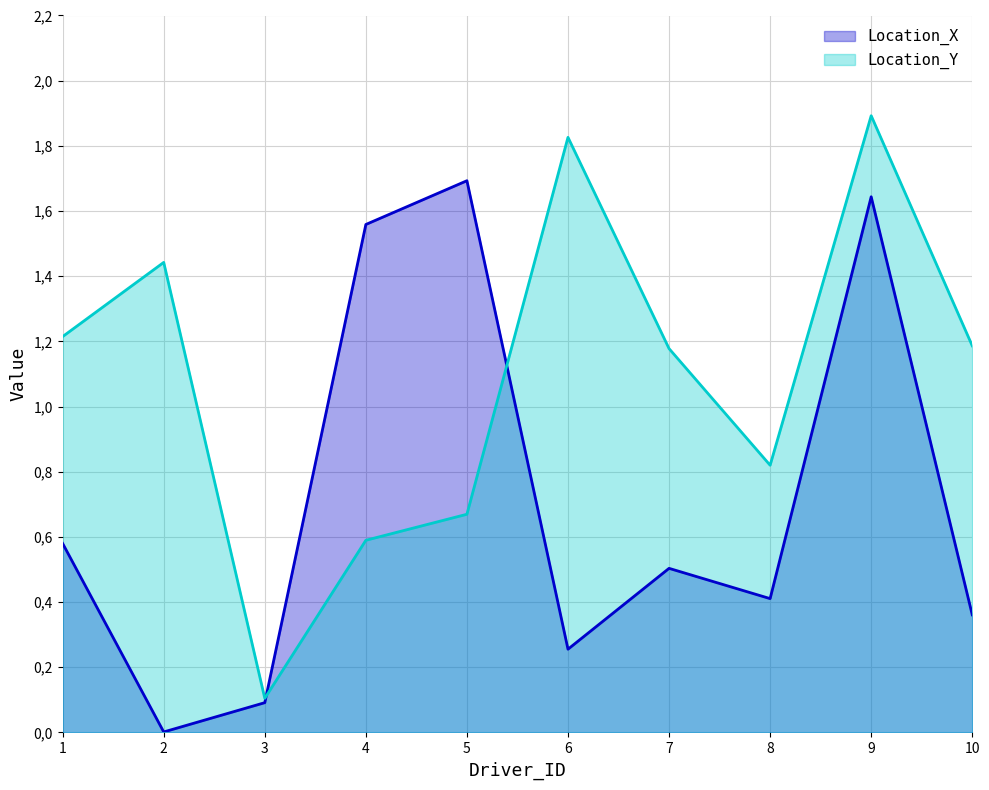

Between 1 and 3, which series saw the biggest shift?

Location_Y